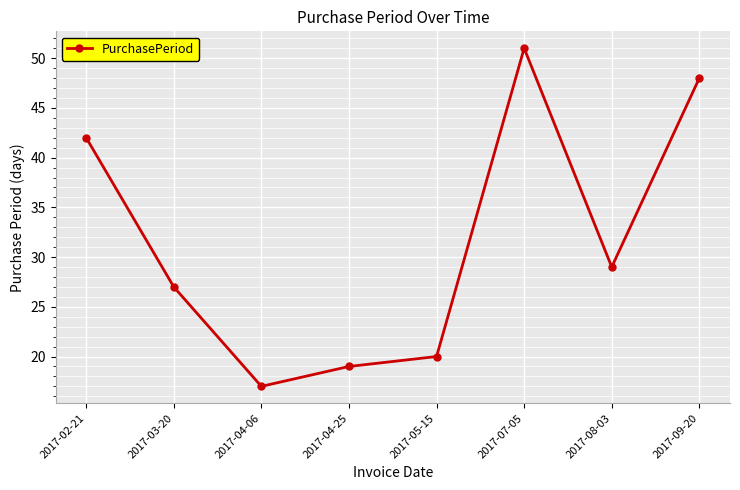

How many categories are shown in the chart?

8